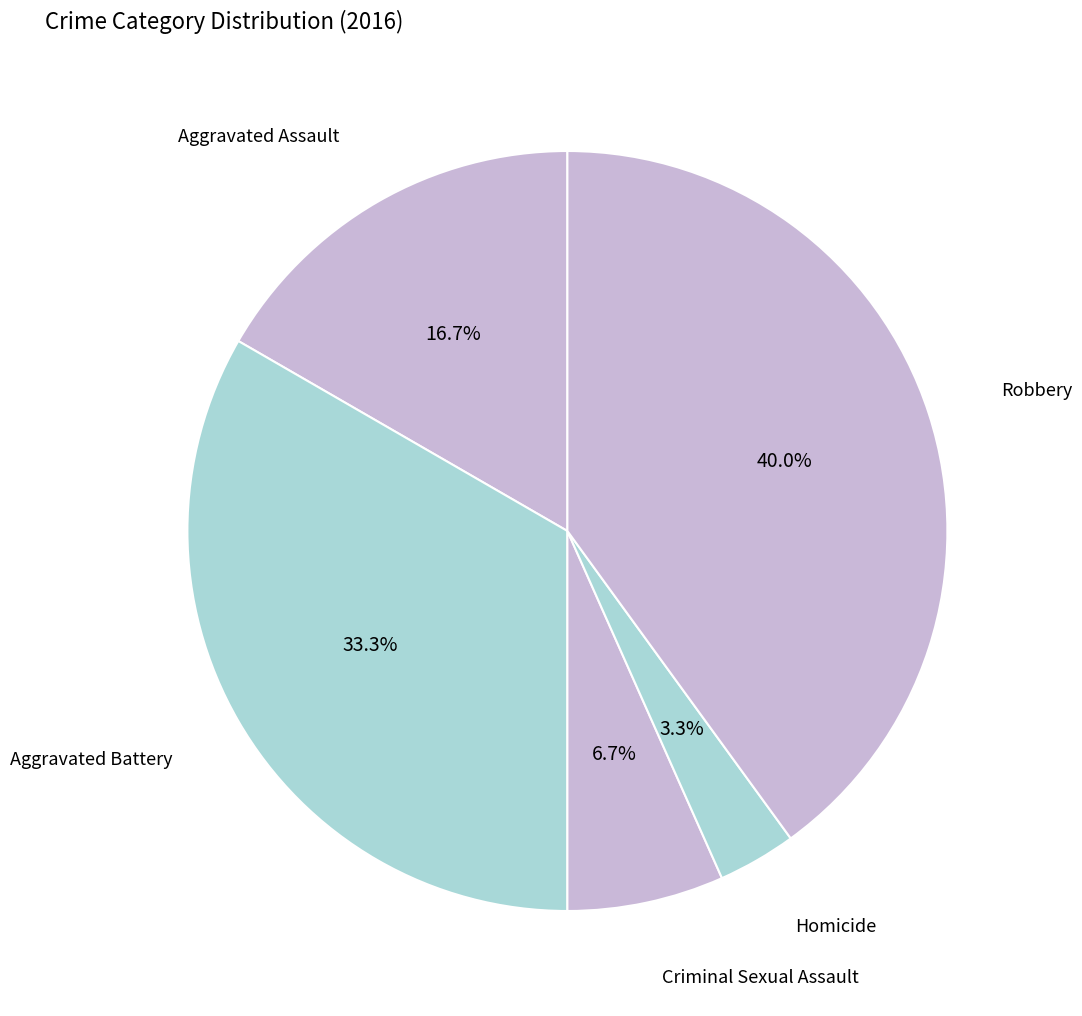

Count the number of slices in the pie.

5